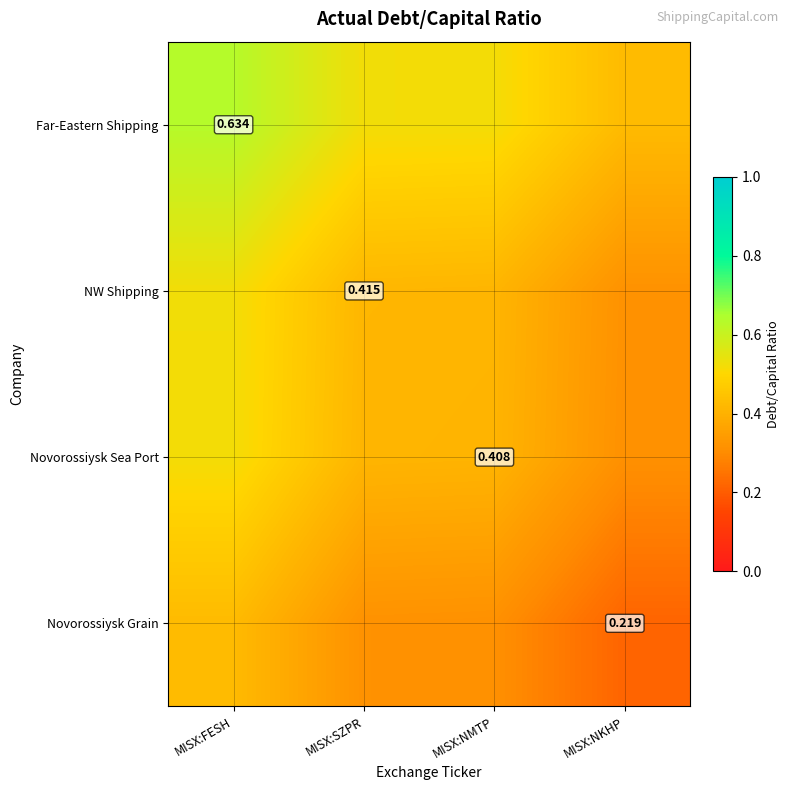

Is the value of NW Shipping at MISX:SZPR greater than the value of Novorossiysk Sea Port at MISX:NMTP?

Yes